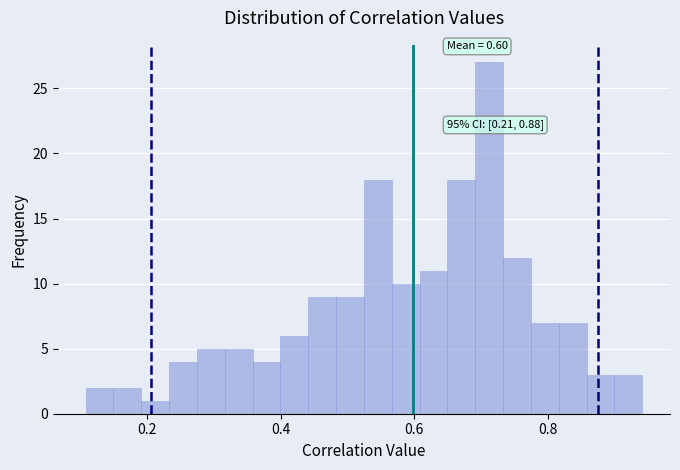

Read against the x-axis, roughly where is the centre of the tallest bar?

0.72